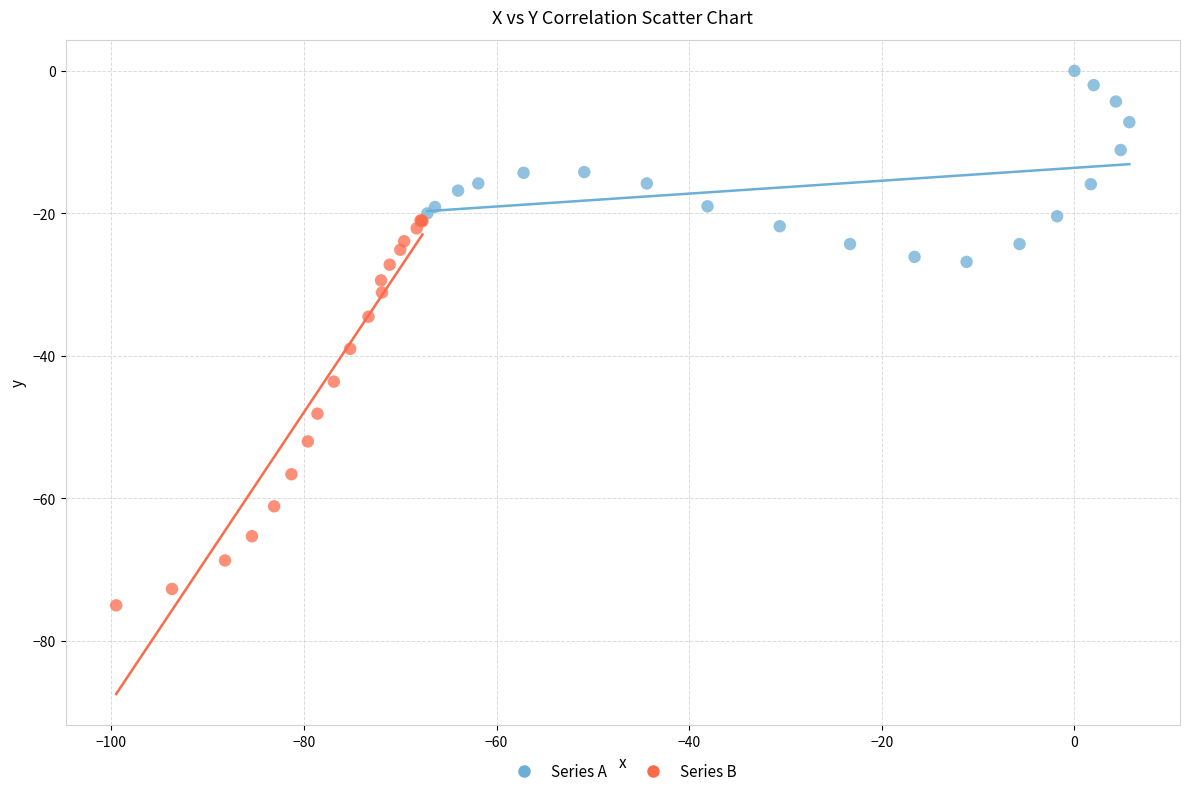

What are all the series names shown in the legend?

Series A, Series B